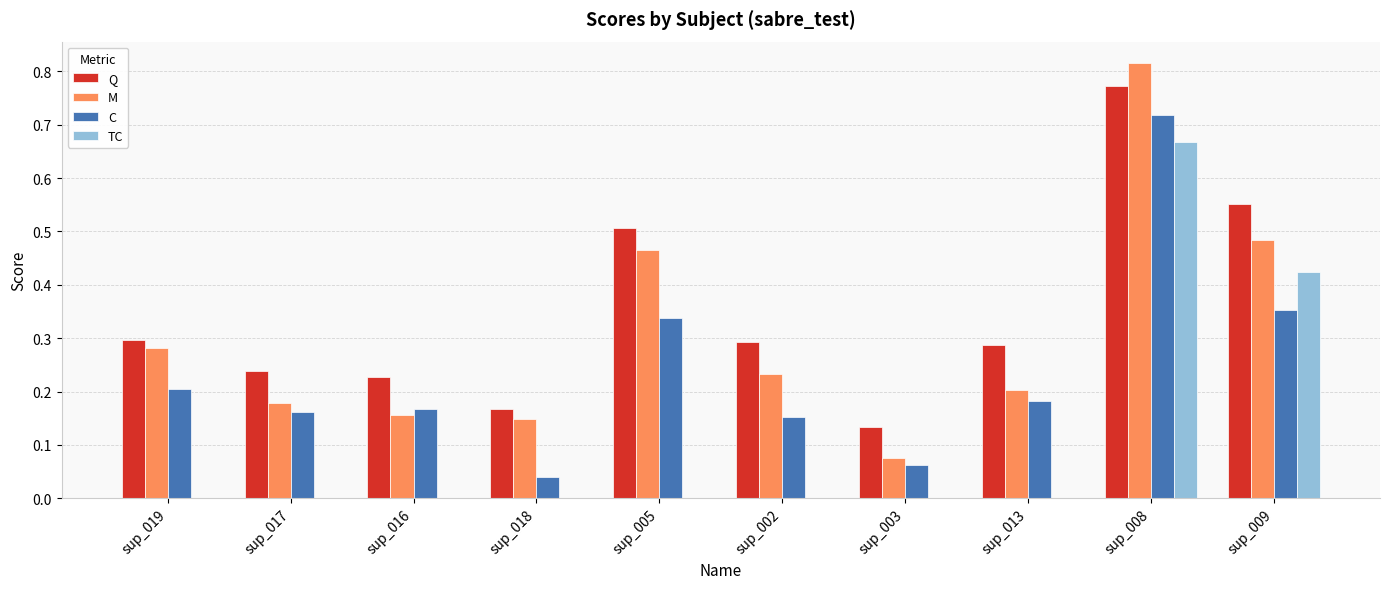

Which label corresponds to the largest value in the chart?

sup_008